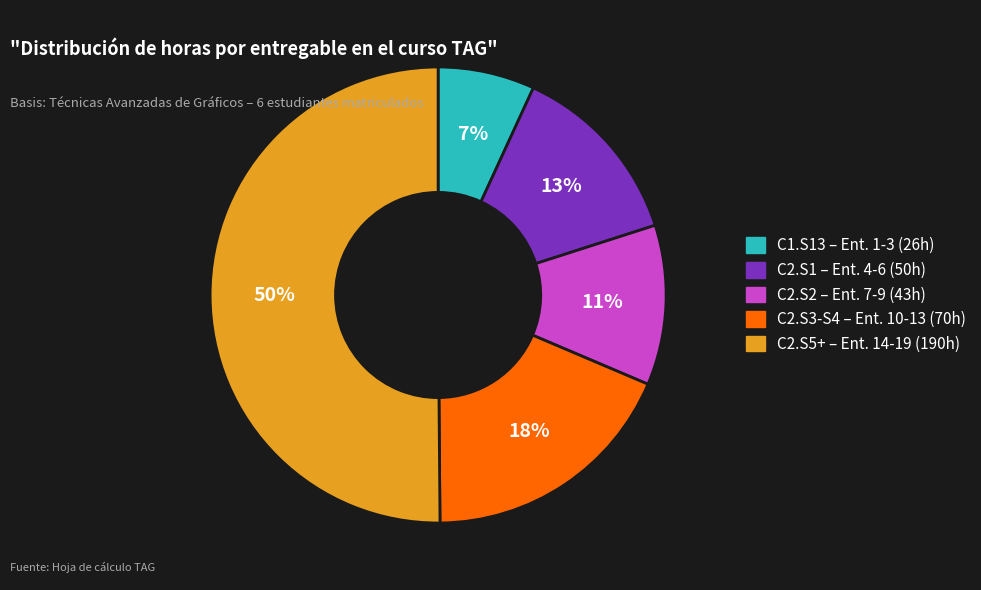

To the nearest percent, what is the average slice percentage?

20%